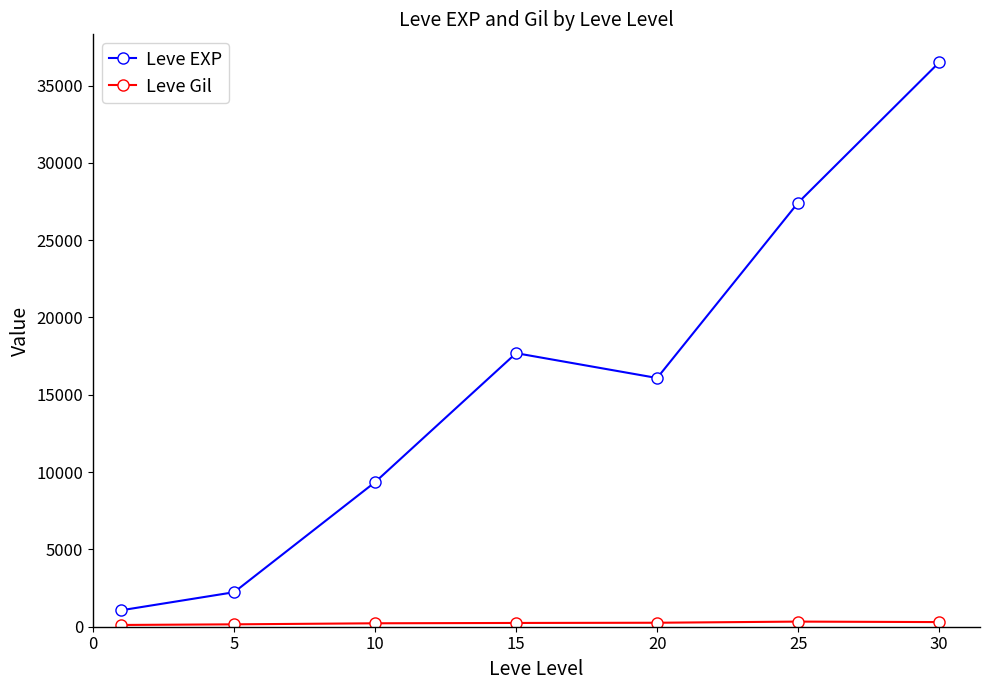

Which series has the largest total across all categories?

Leve EXP